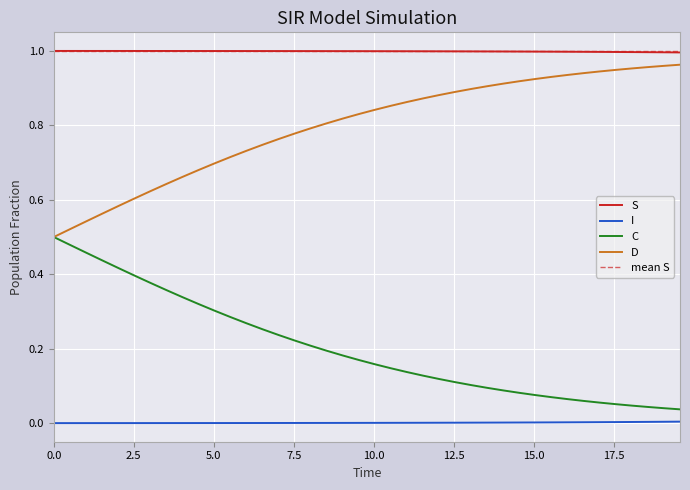

Which series has the largest range (max minus min)?

D